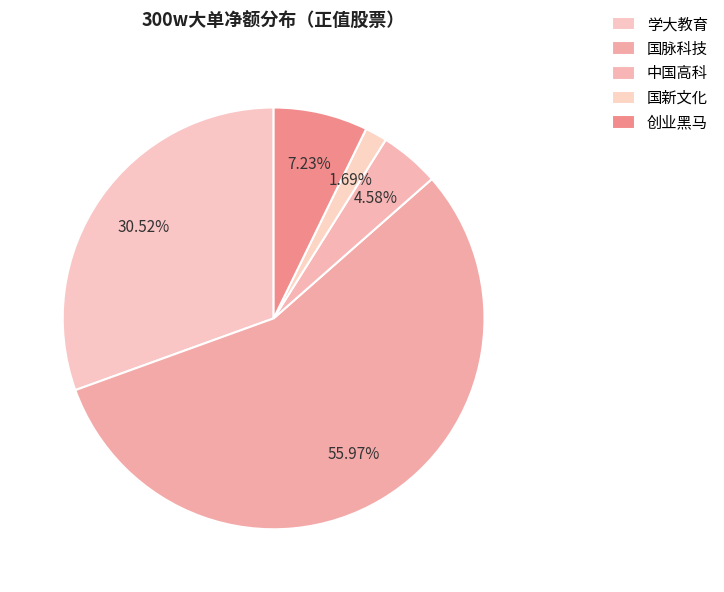

Which slice is the largest?

国脉科技